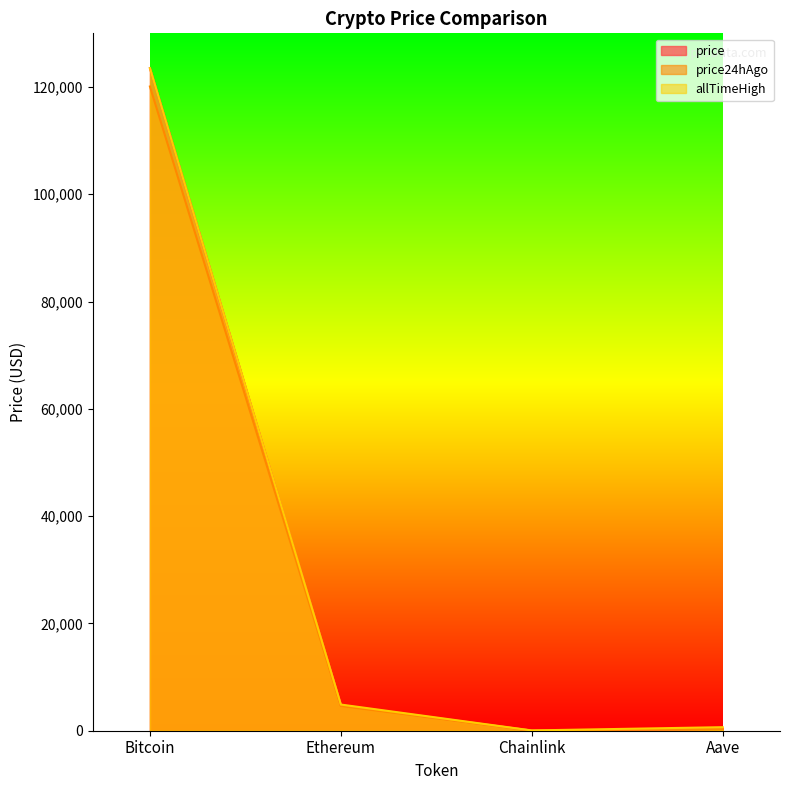

What is the label of the 2nd point from the left?

Ethereum